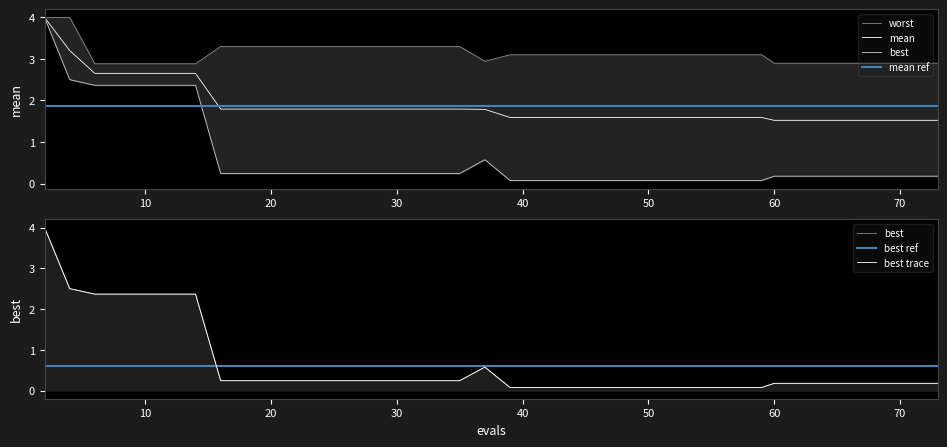

What is the lowest value of the mean series?

1.5